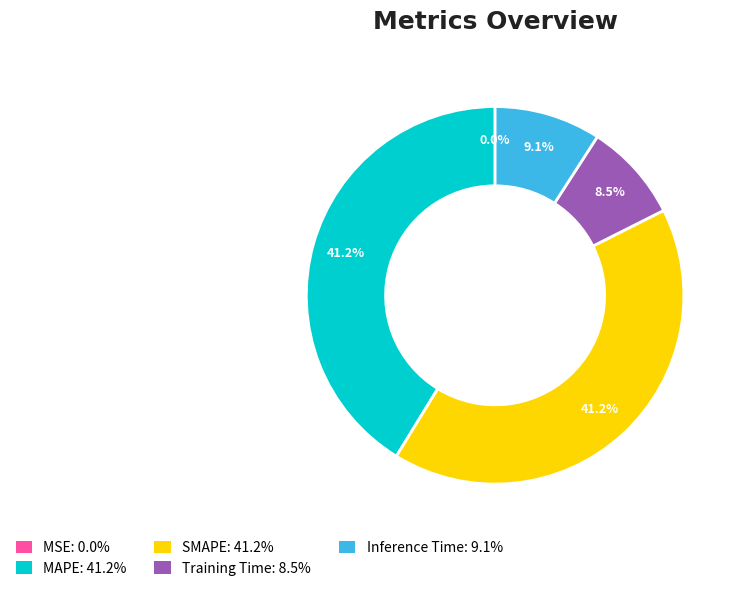

To the nearest percent, what portion does Inference Time represent?

9%